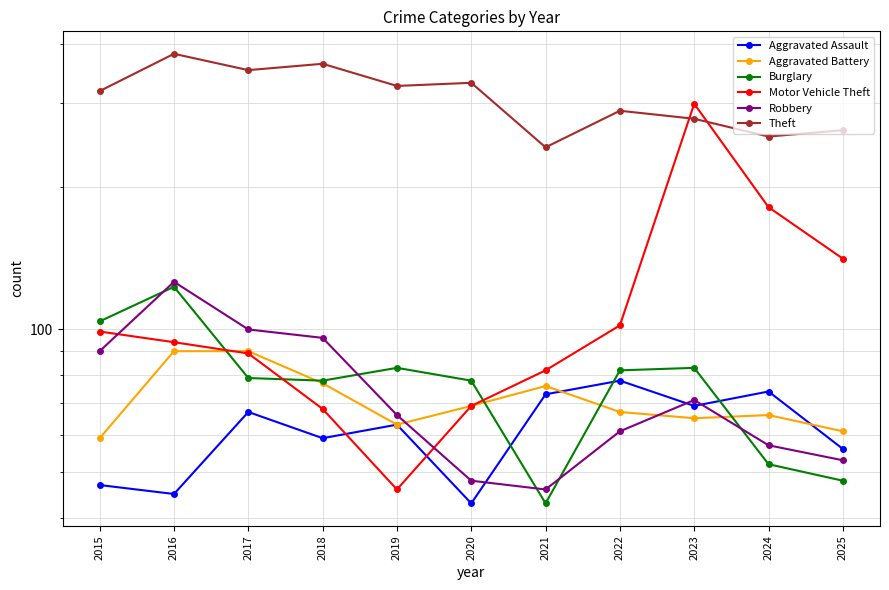

Where do Theft and Motor Vehicle Theft first cross each other?

2022 and 2023